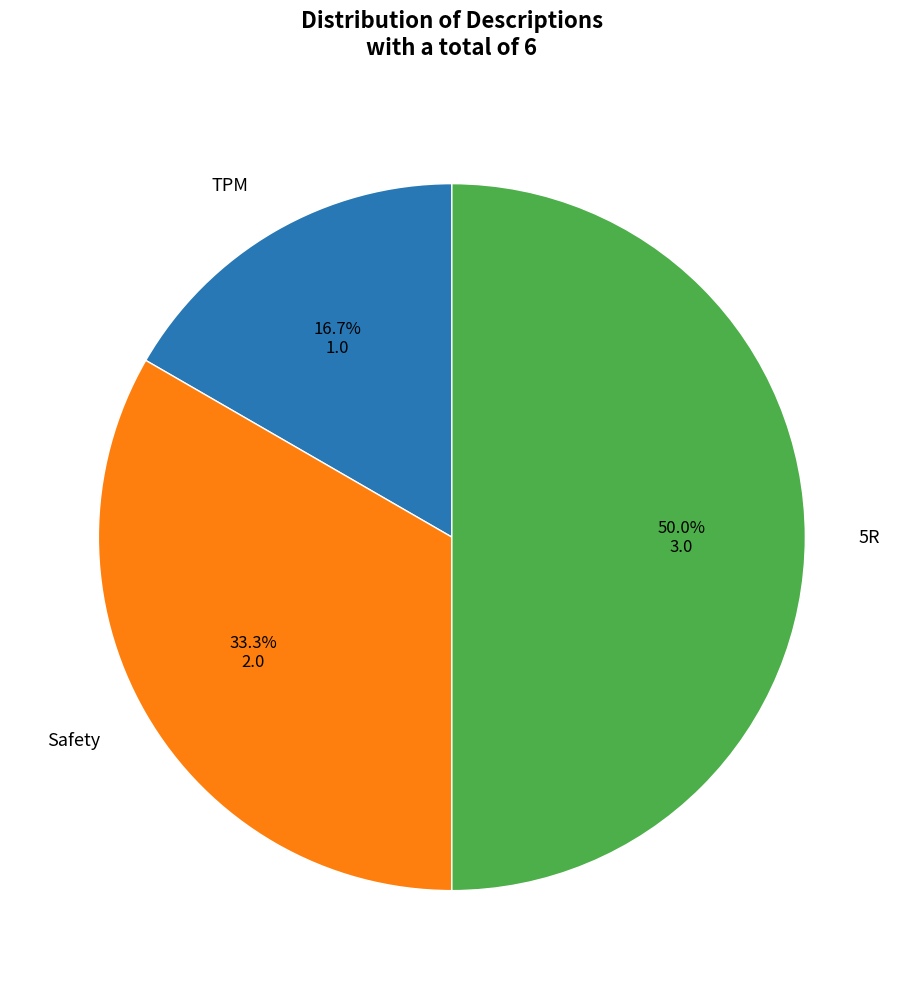

Count the number of slices in the pie.

3